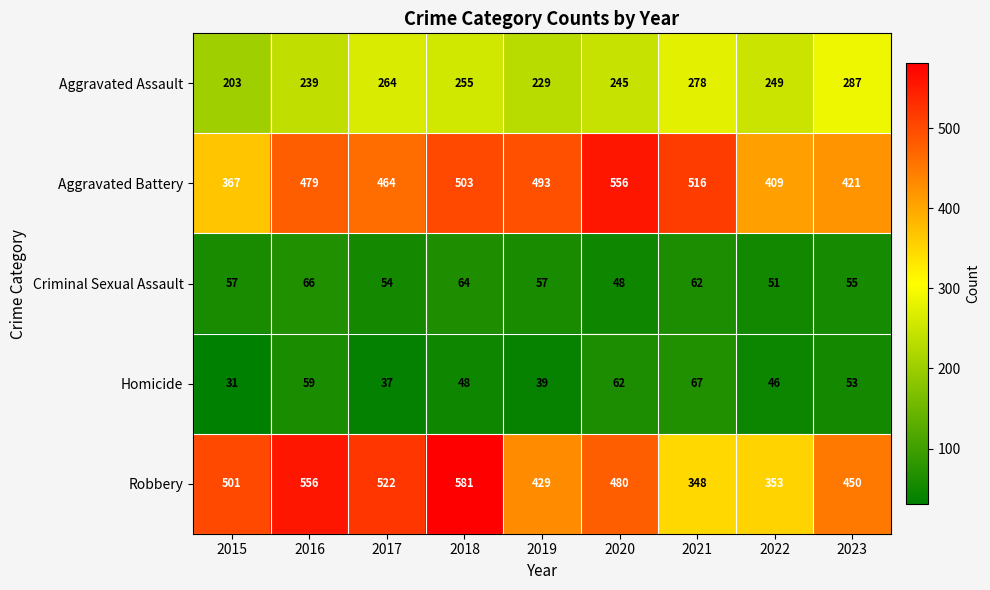

What is the approximate value of Homicide at 2017?

37